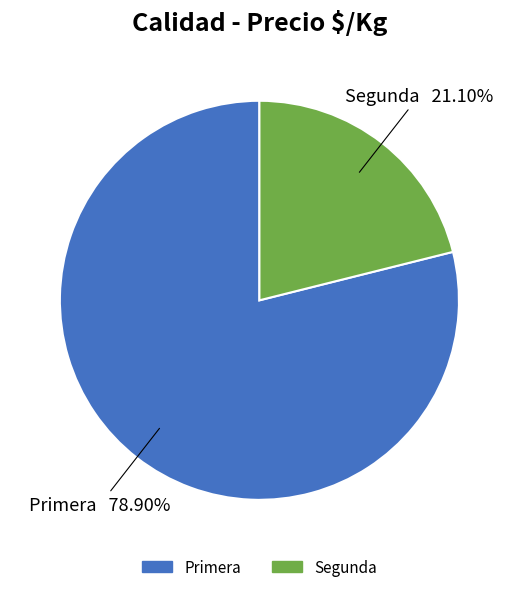

What is the ratio of the value at Segunda to the value at Primera?

0.3